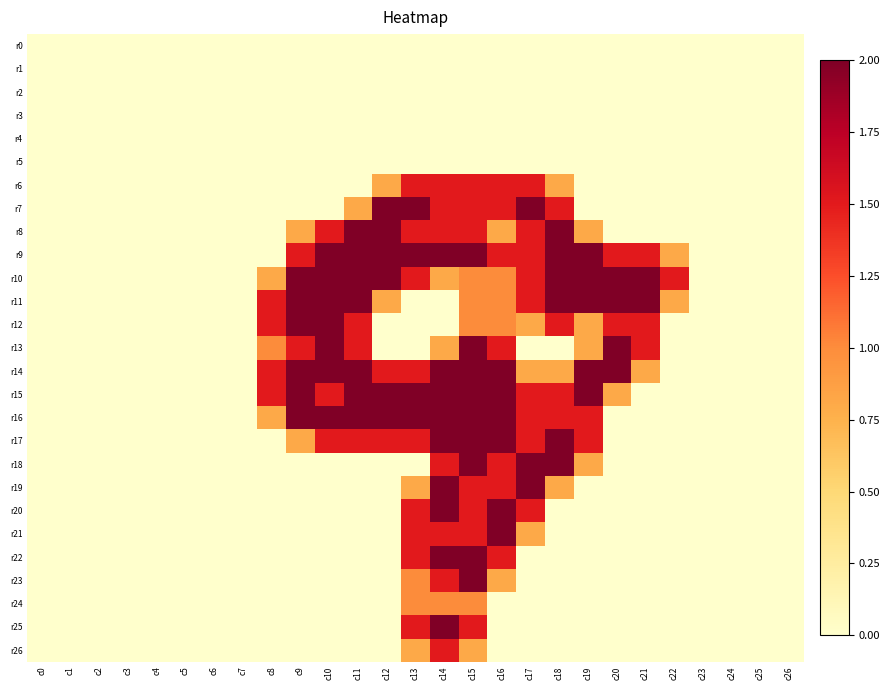

What is the greatest value displayed?

2.0